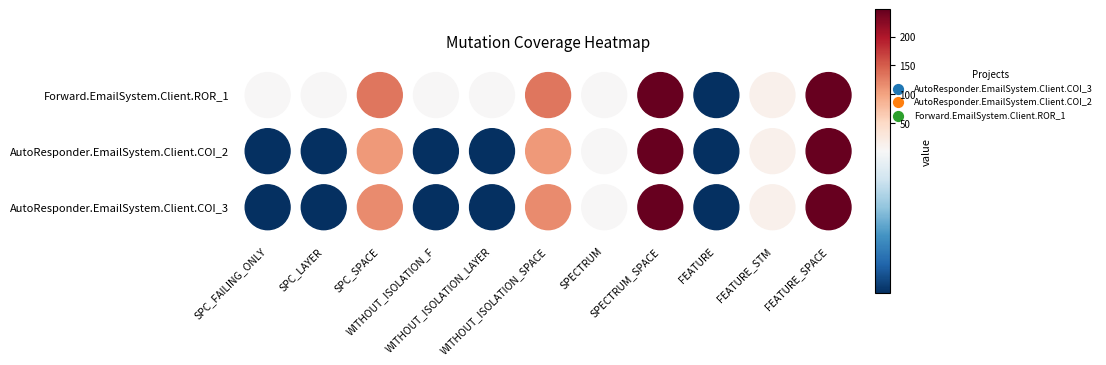

Is the value of AutoResponder.EmailSystem.Client.COI_3 at SPC_SPACE greater than the value of Forward.EmailSystem.Client.ROR_1 at WITHOUT_ISOLATION_LAYER?

Yes